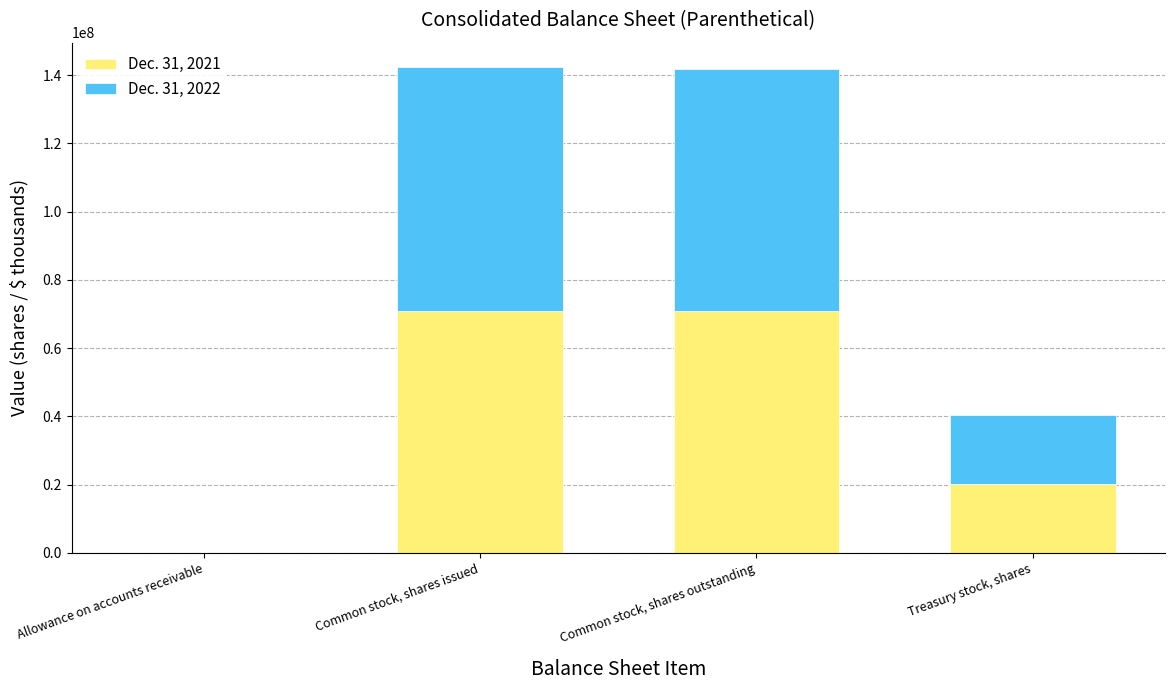

What are all the series names shown in the legend?

Dec. 31, 2021, Dec. 31, 2022